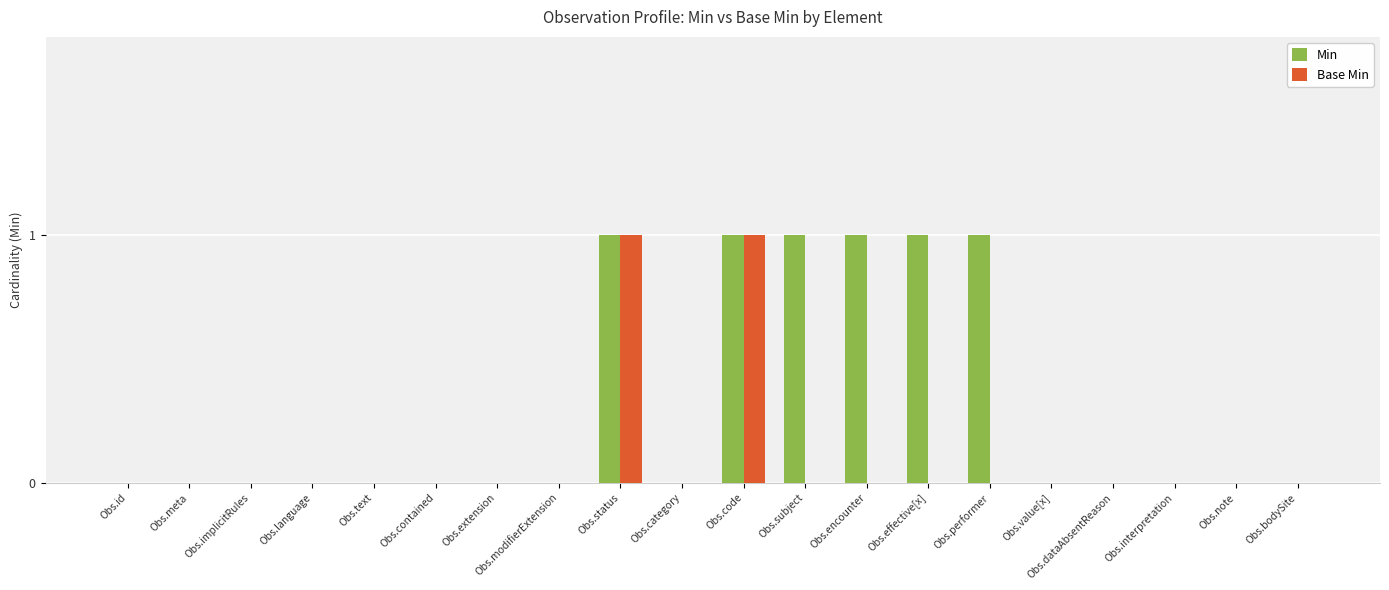

Reading left to right, transcribe all the data shown in this chart.

Min: 0	0	0	0	0	0	0	0	1	0	1	1	1	1	1	0	0	0	0	0
Base Min: 0	0	0	0	0	0	0	0	1	0	1	0	0	0	0	0	0	0	0	0